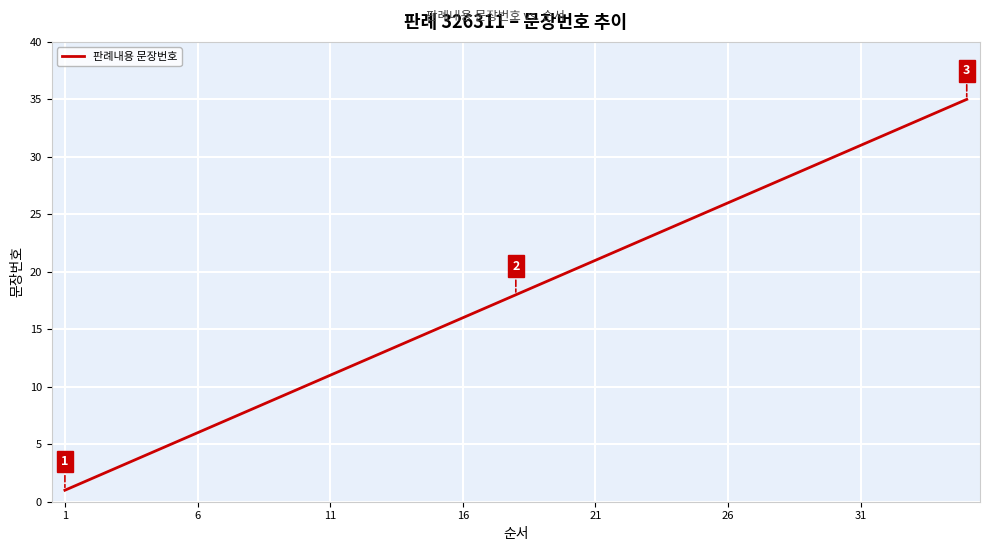

What is the difference between the maximum and minimum values?

34